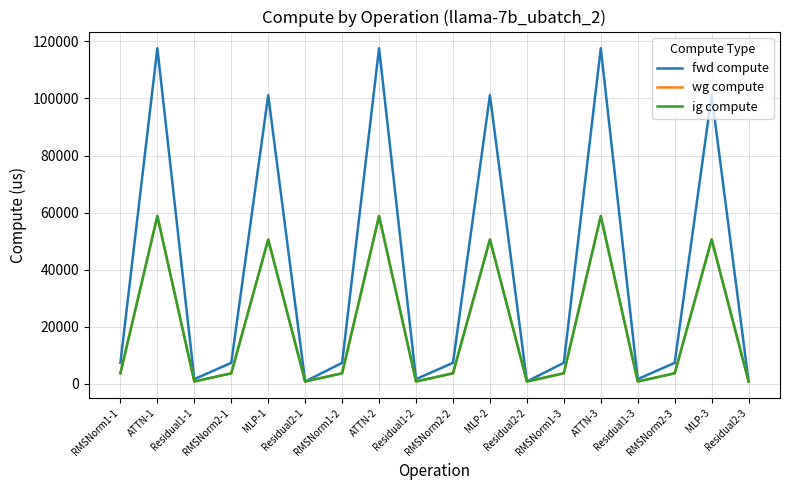

True or false: fwd compute and ig compute cross at least once.

False